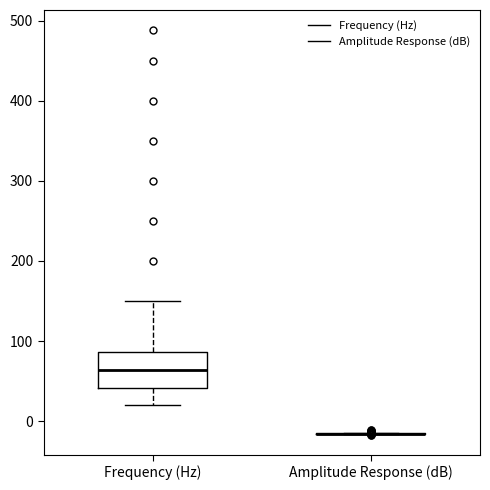

Where is the lower edge of the box for Frequency (Hz) on the y-axis? The values are not printed on the chart, so give them approximately, as read against the axis.

40